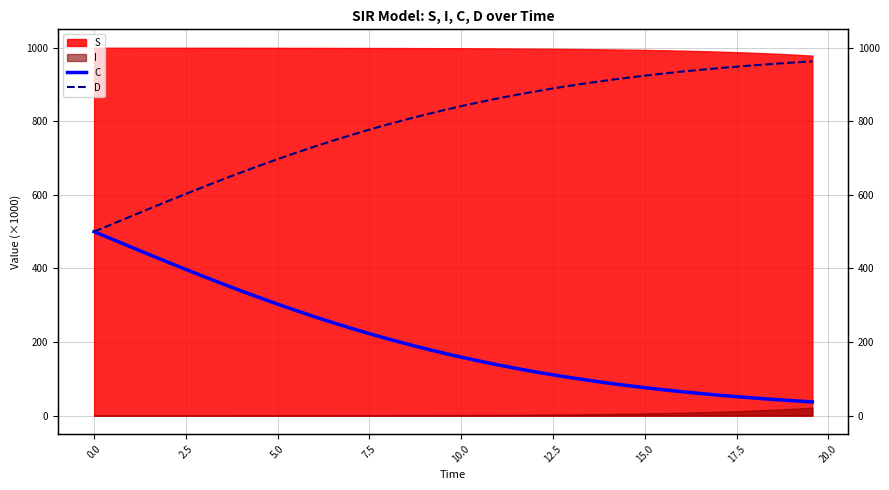

Is the value of C at 10.0 greater than the value of D at 7.5?

No